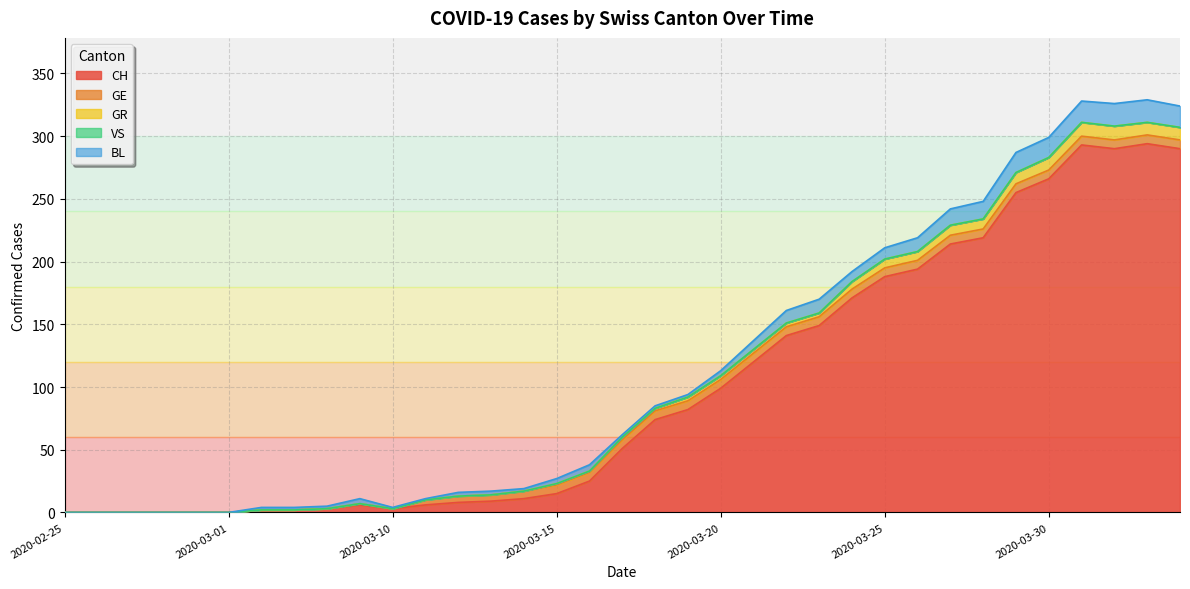

List the series in order of their peak value, lowest first.

VS, GE, GR, BL, CH